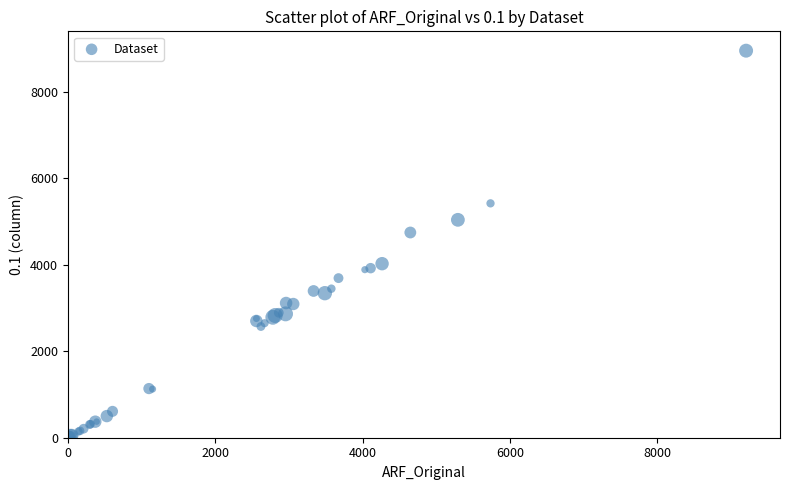

What Y value in the scatter plot is closest to 4479?

4748.5